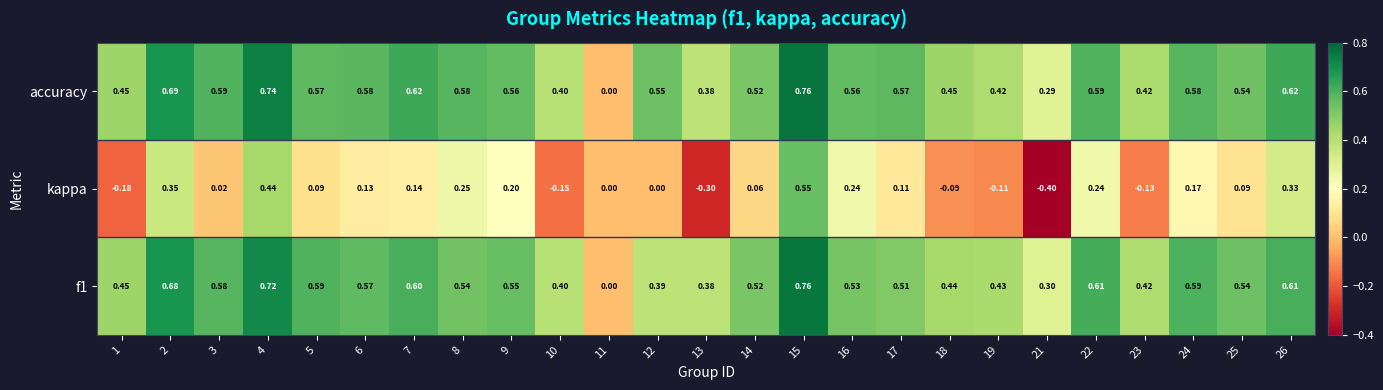

Is it true that kappa equals 0.1 at 17?

True